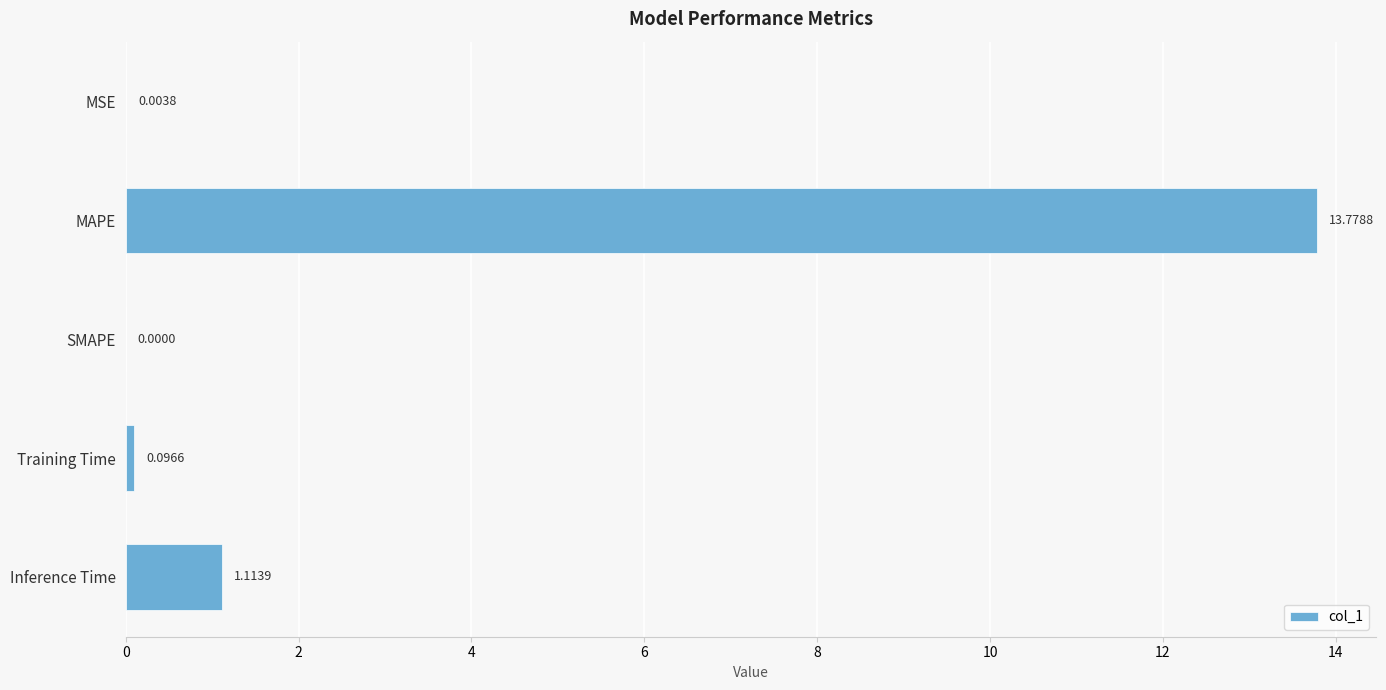

What is the greatest value displayed?

13.8